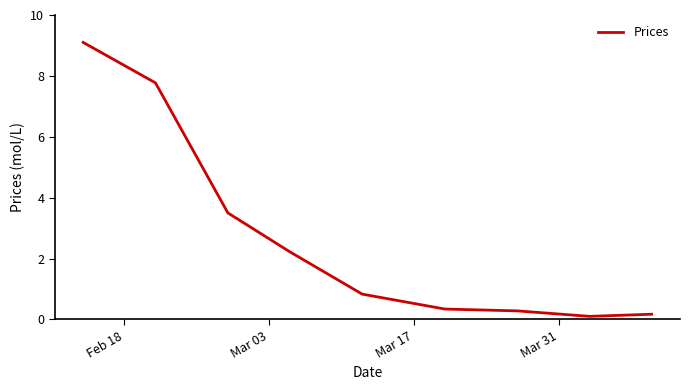

How many lines are shown in the chart?

1